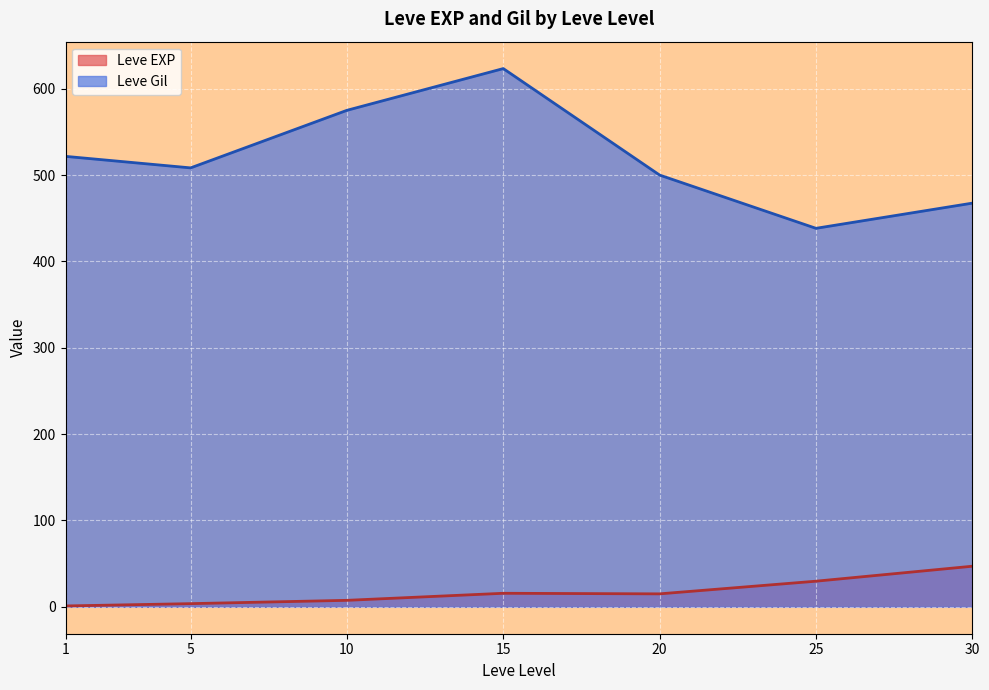

How many lines are shown in the chart?

2